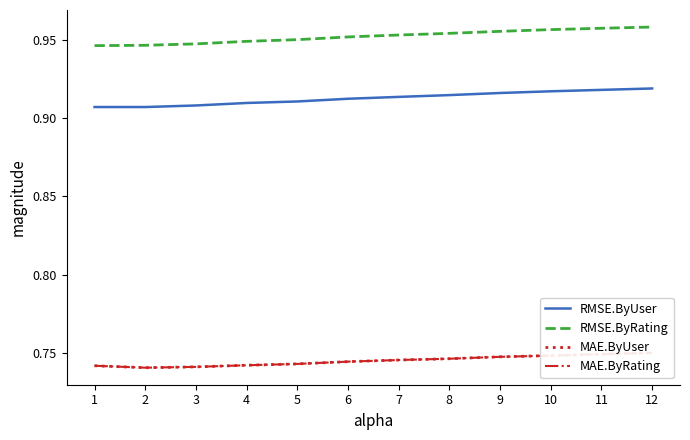

What is the difference between the highest and lowest values at 10?

0.2